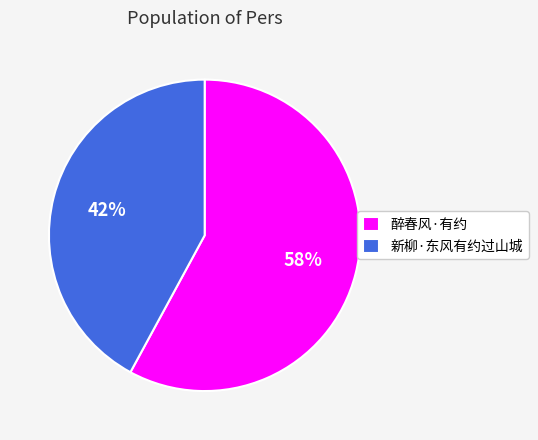

Combined, do 醉春风·有约 and 新柳·东风有约过山城 account for over 50%?

Yes